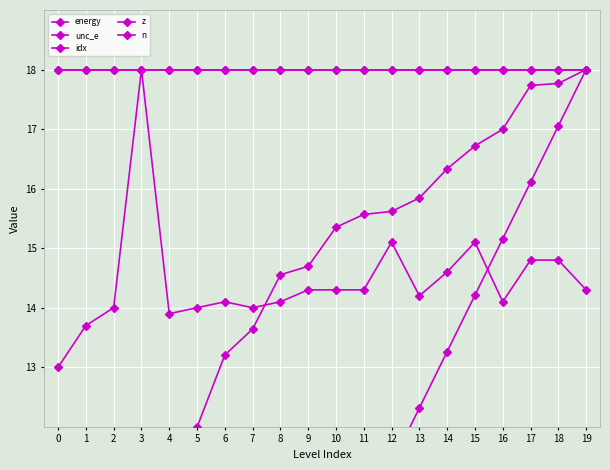

What is the value of the z point at the 1st from the left?

18.0